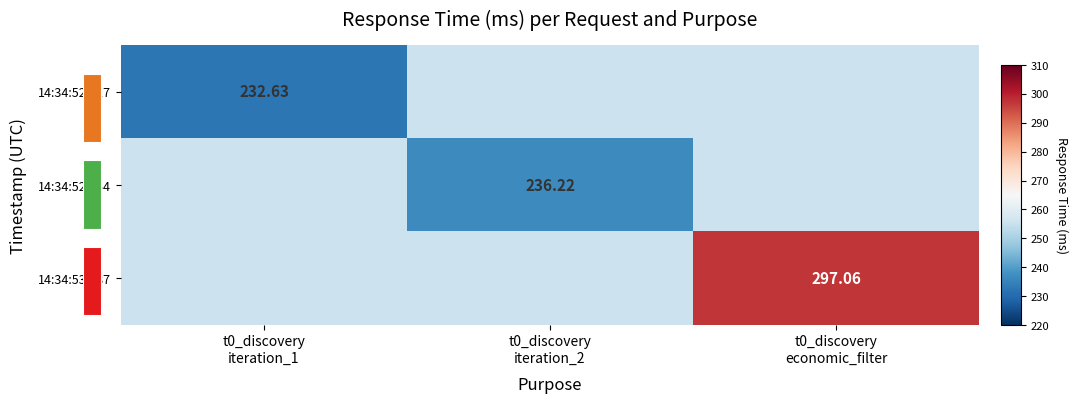

Which series has the widest spread of values?

14:34:53.287